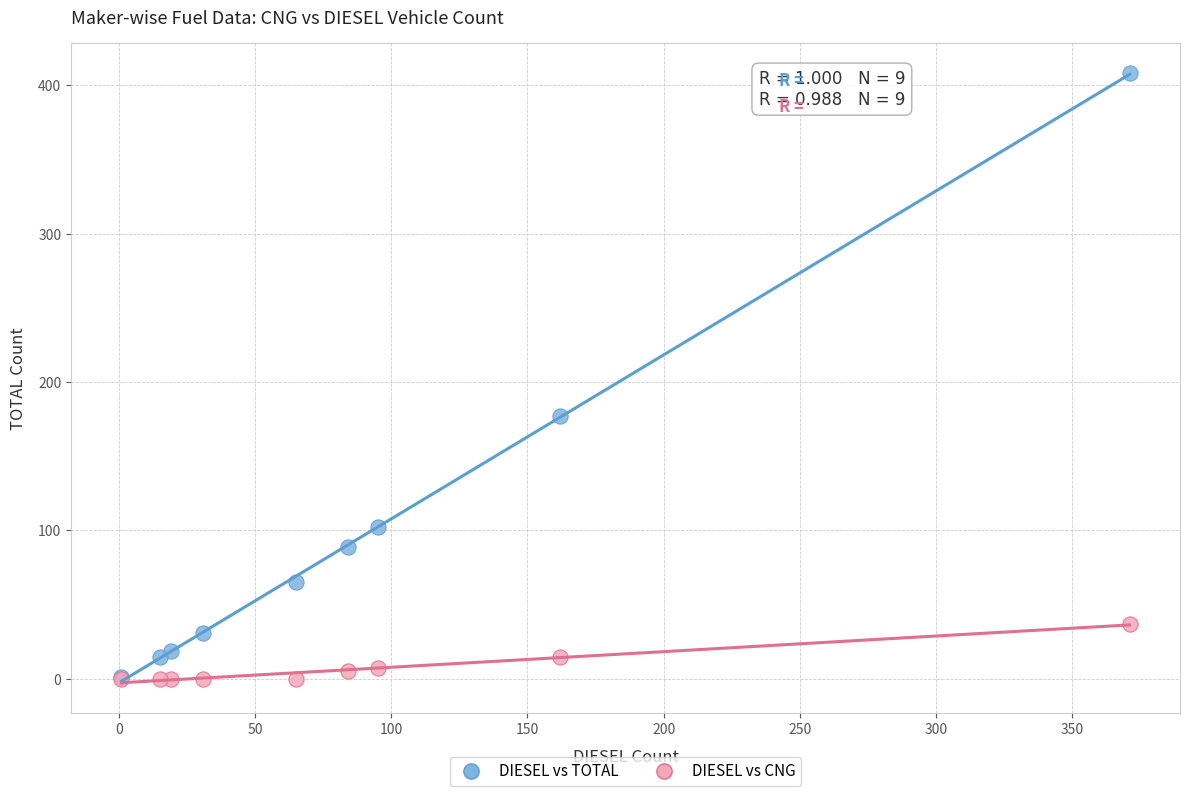

Across all series, what Y value is closest to 204?

177